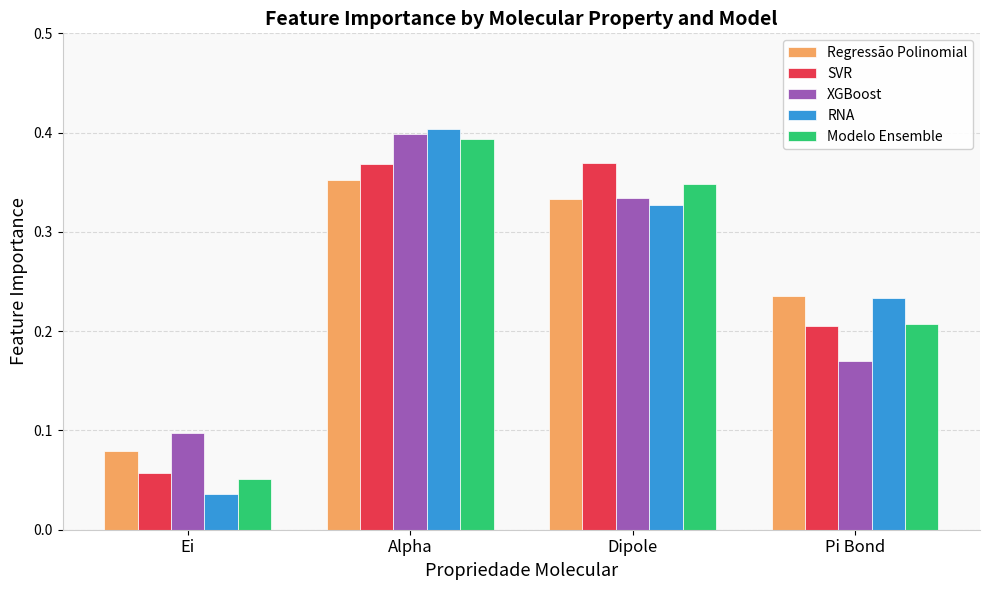

True or false: RNA has a value of 0.4 at Alpha.

True